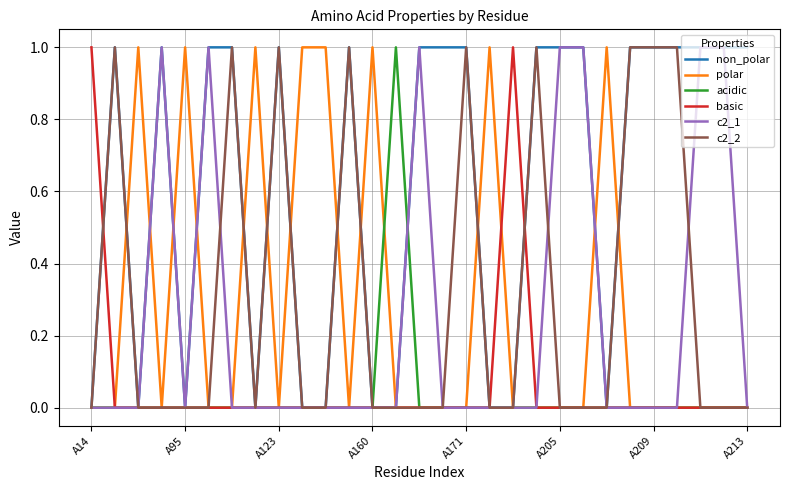

Which series has the largest total across all categories?

non_polar